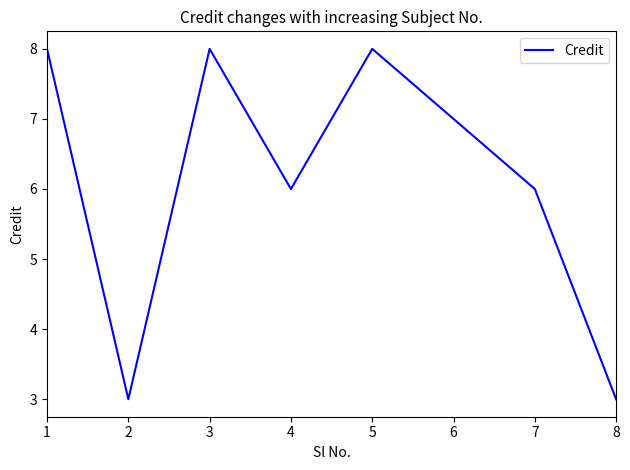

What is the maximum value shown in the chart?

8